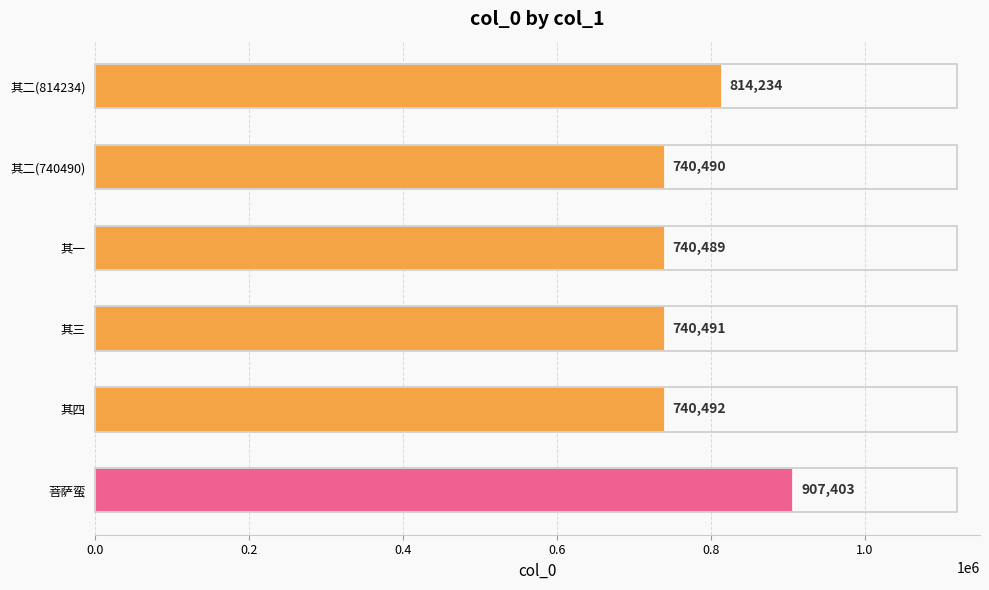

What position from the bottom is 其一?

4